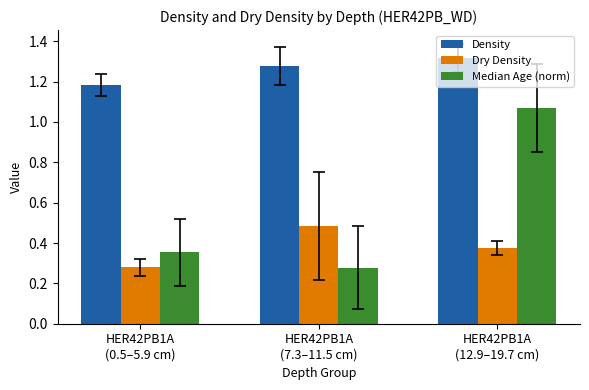

How many Density values are between 1 and 2?

3